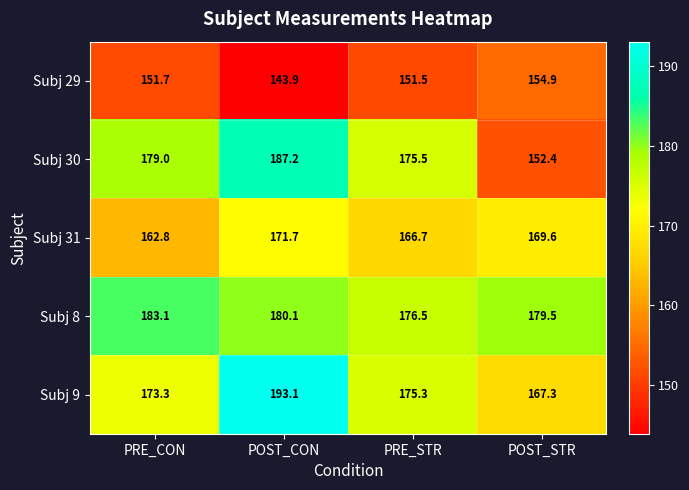

Which category has the lowest value in the Subj 31 series?

PRE_CON